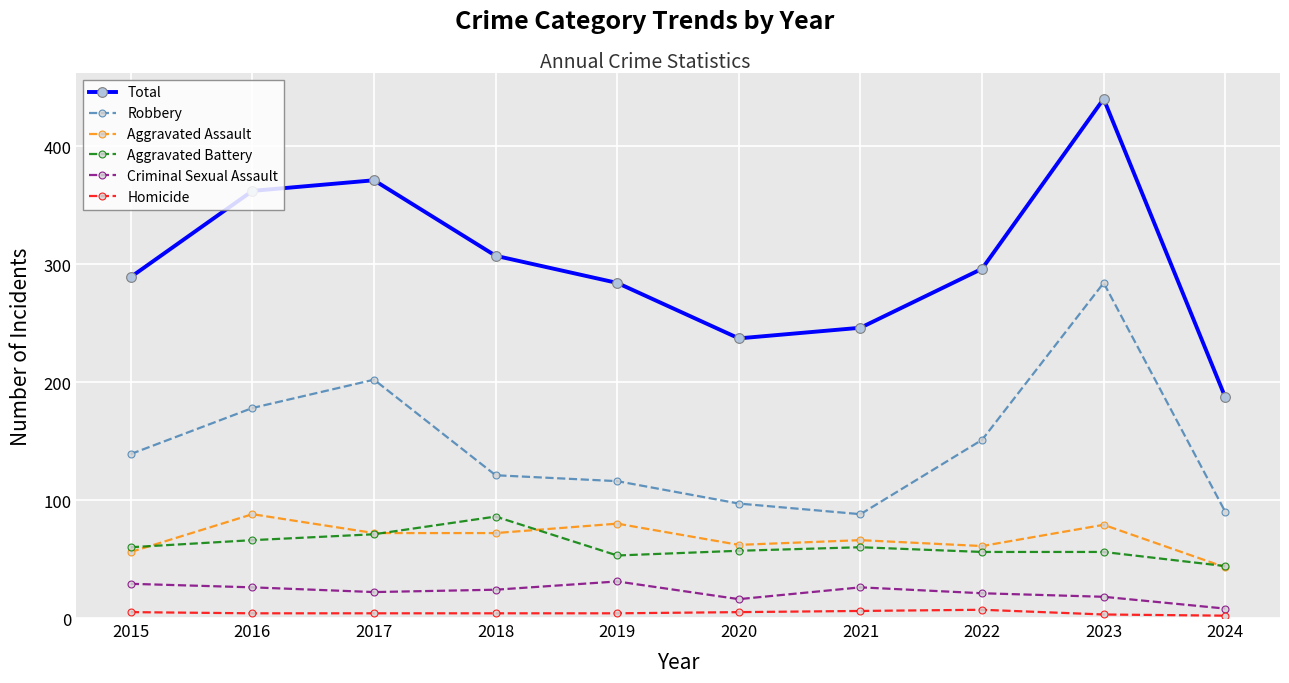

Where does the Aggravated Assault series first go above 72?

2016